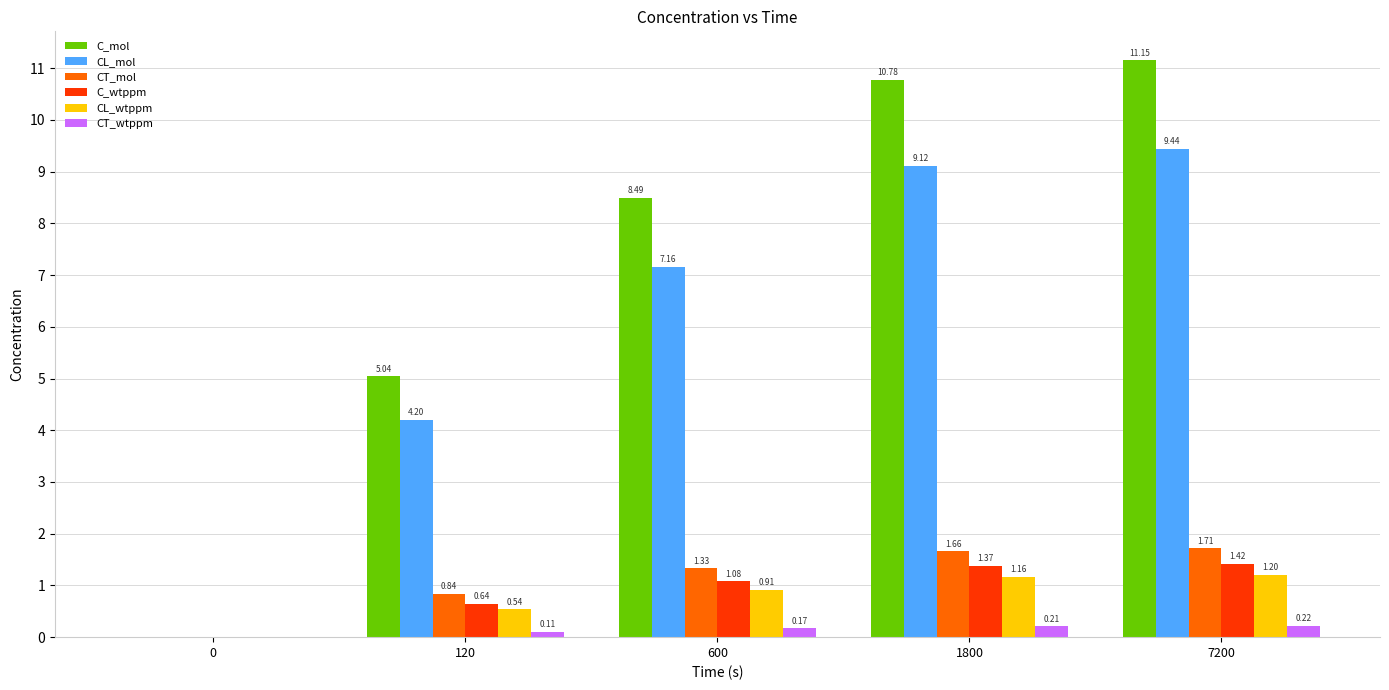

At which category is the sum across all series the highest?

7200